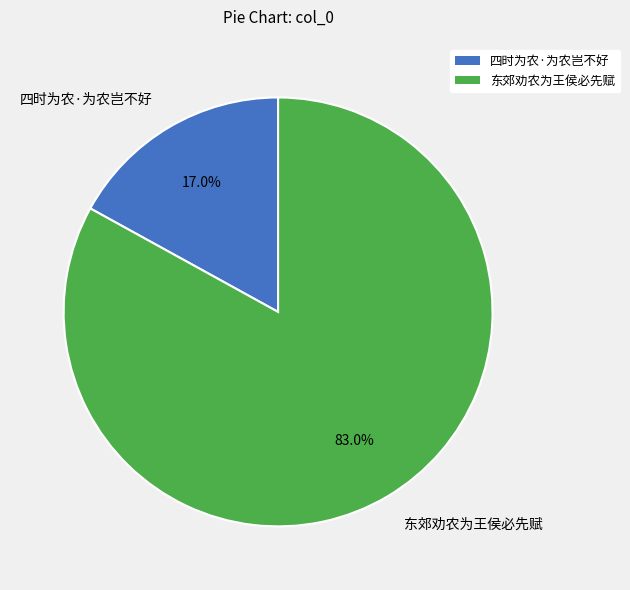

How many slices are in this pie chart?

2